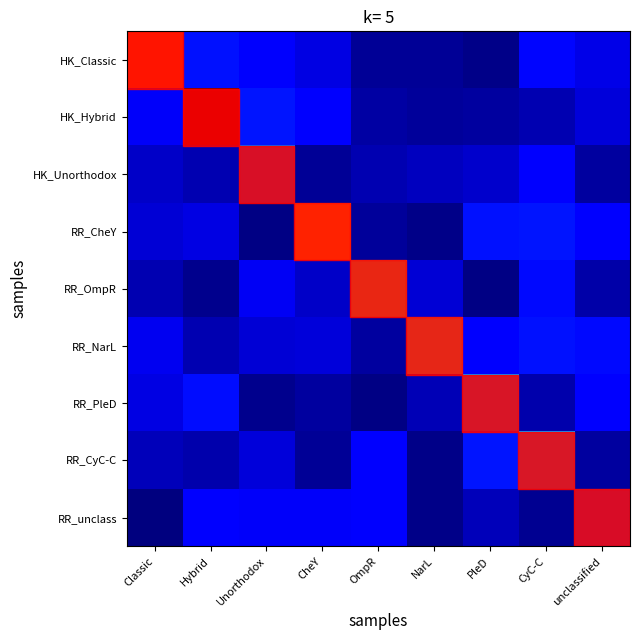

Count the number of data series in this chart.

9